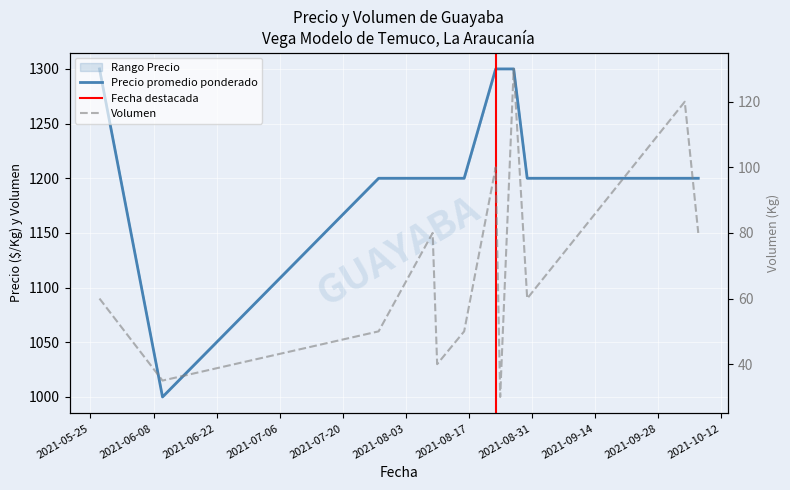

At which label does Precio minimo reach its peak?

2021-05-27